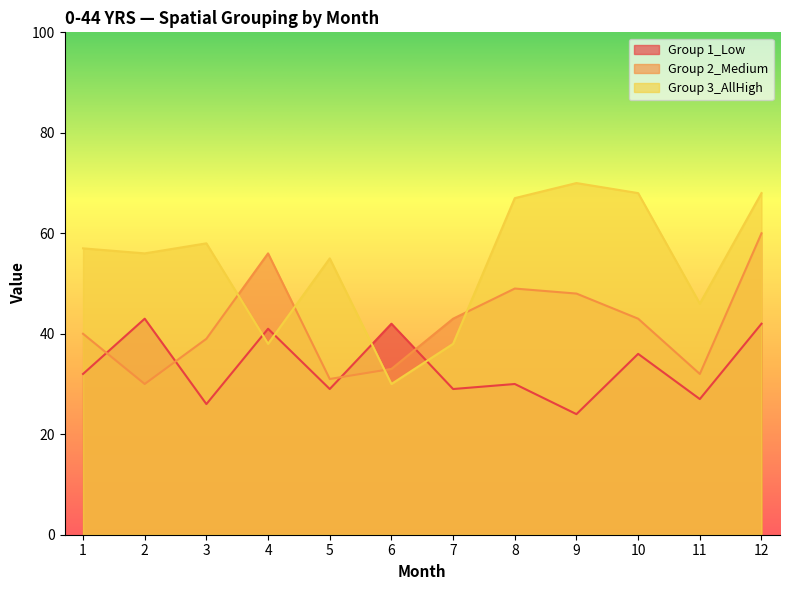

In Group 1_Low, how many points are higher than both neighbors (excluding endpoints)?

5